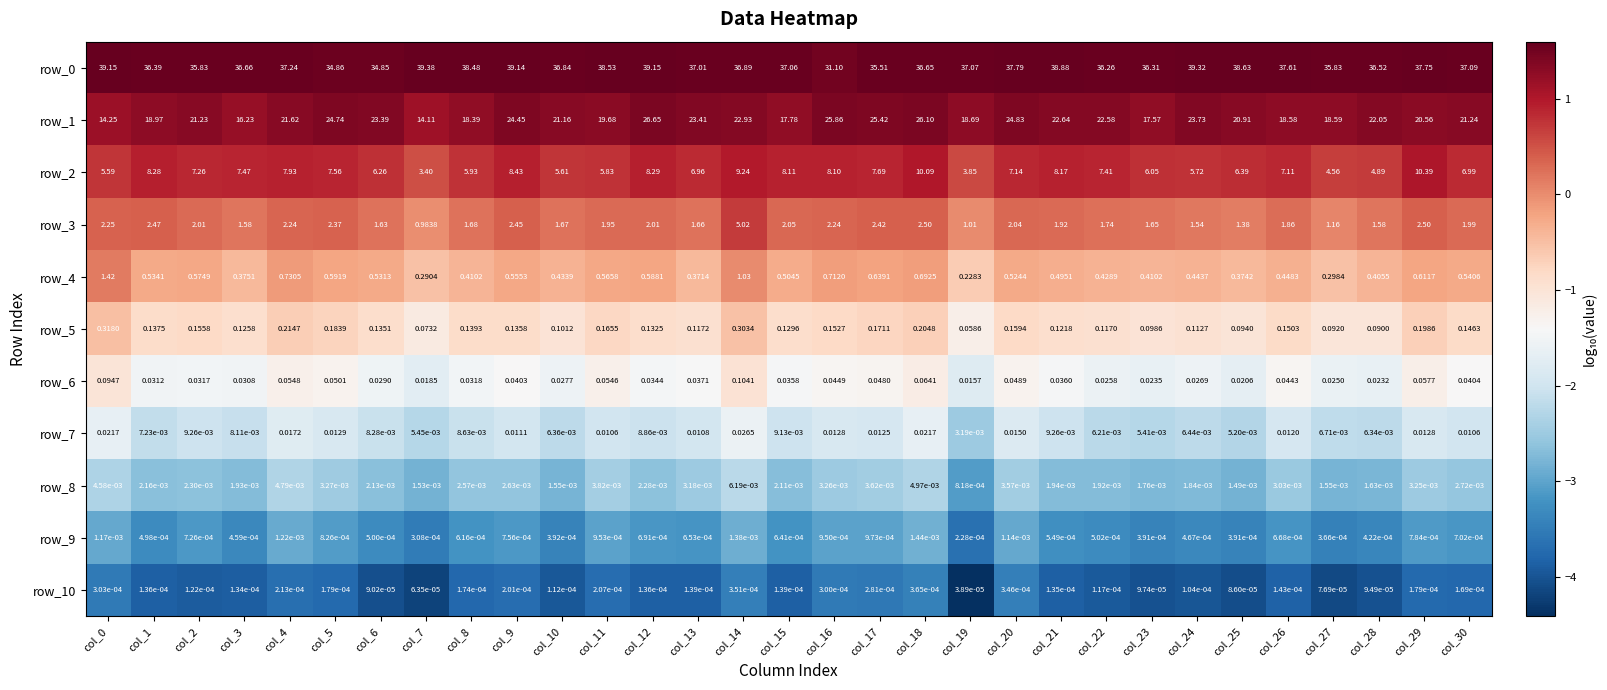

What is the maximum value for row_7?

-1.6